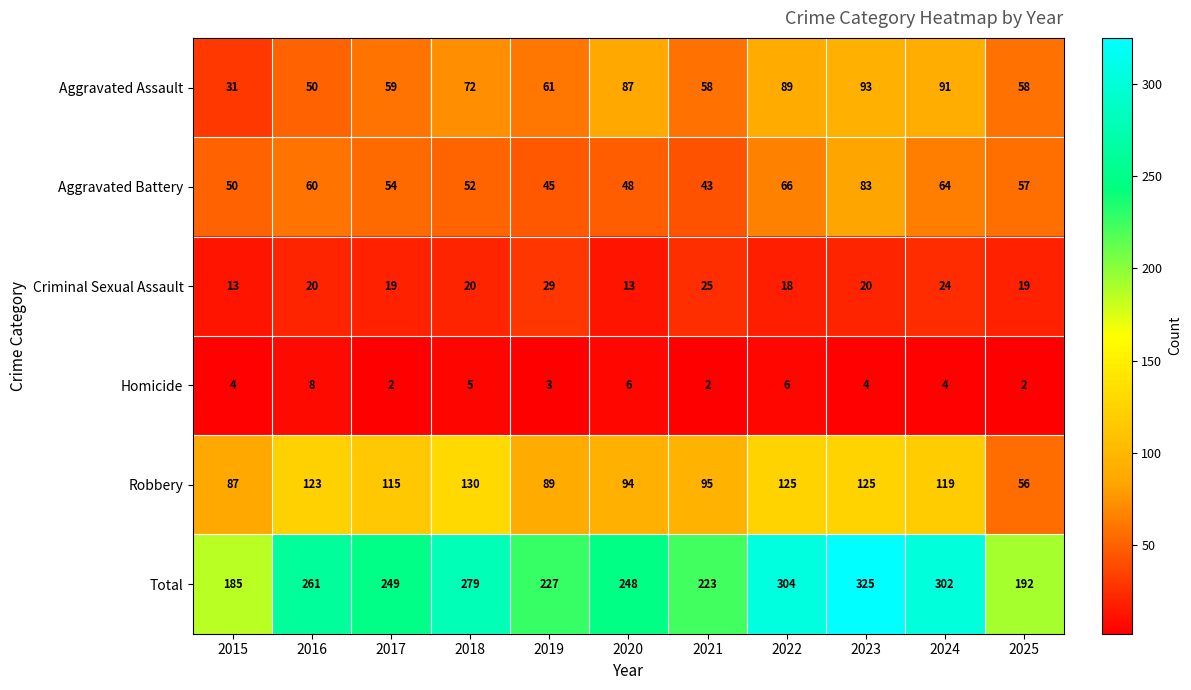

Which series has the largest total across all categories?

Total